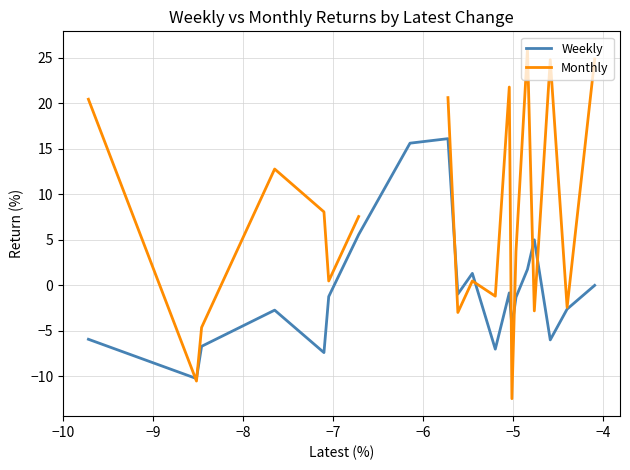

What is the highest value of the Weekly series?

16.1